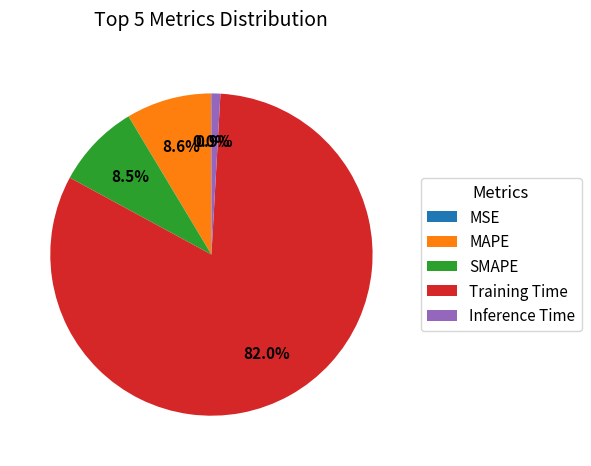

Which category accounts for the majority?

Training Time